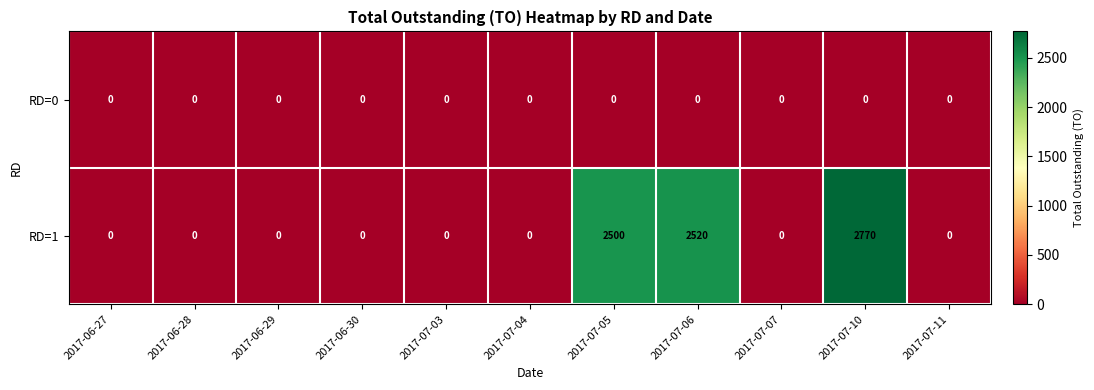

List the series in order of their overall mean, lowest first.

RD=0, RD=1